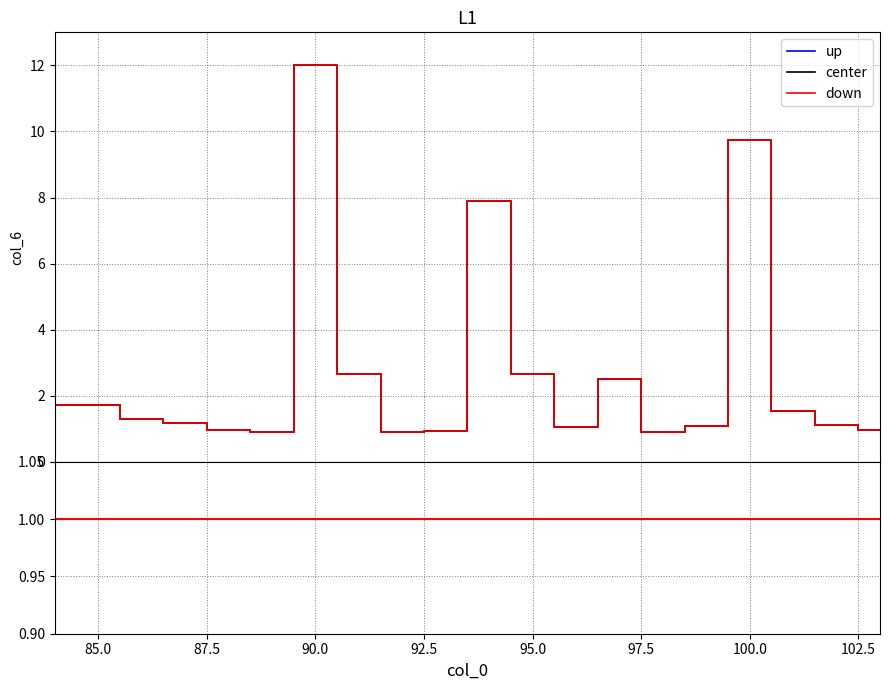

Which series has the largest range (max minus min)?

up